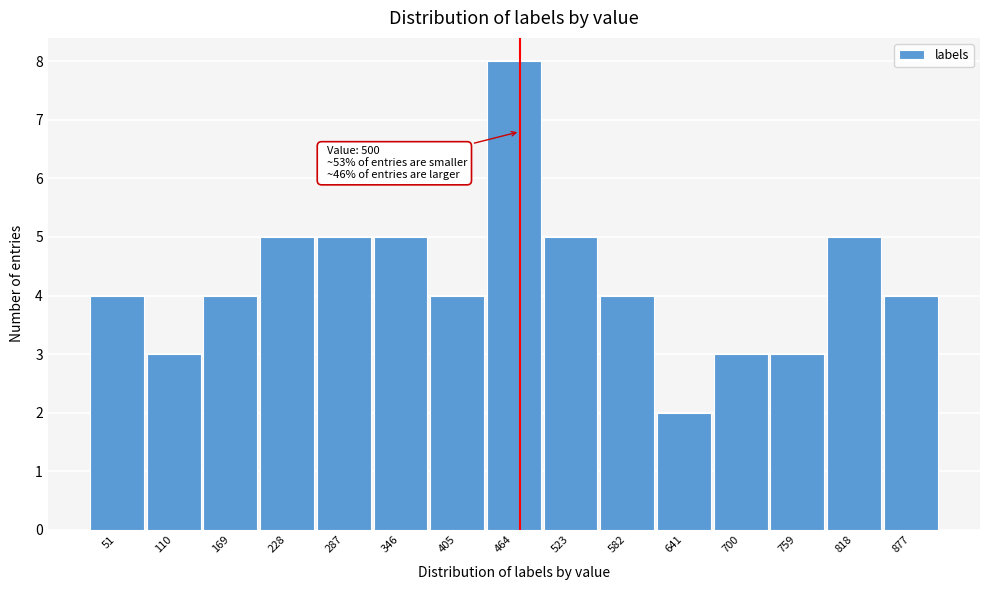

Reading left to right, transcribe all the data shown in this chart.

4	3	4	5	5	5	4	8	5	4	2	3	3	5	4